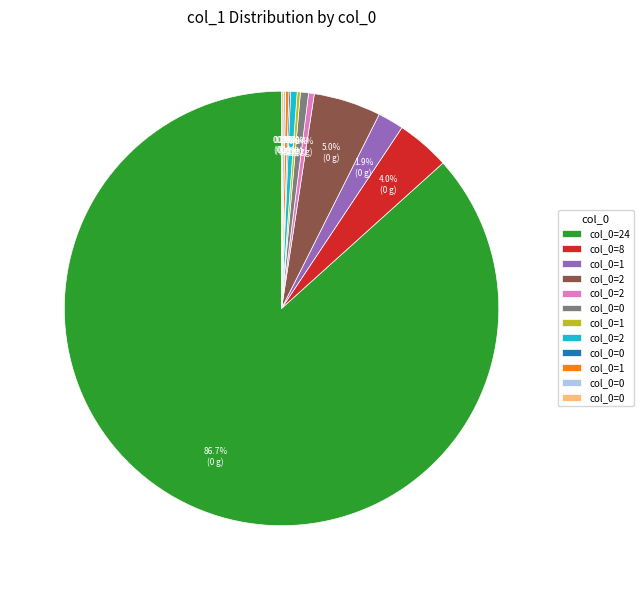

Is there any slice that represents more than half of the pie?

Yes